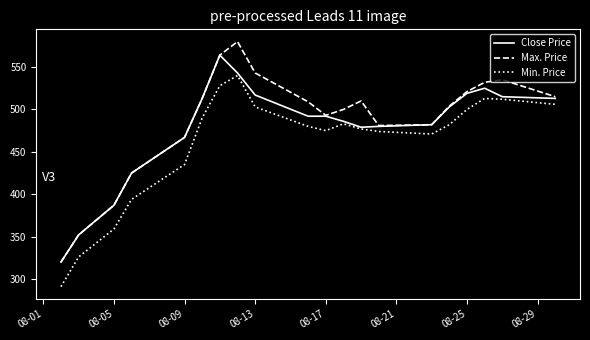

Which series has the widest spread of values?

Max. Price